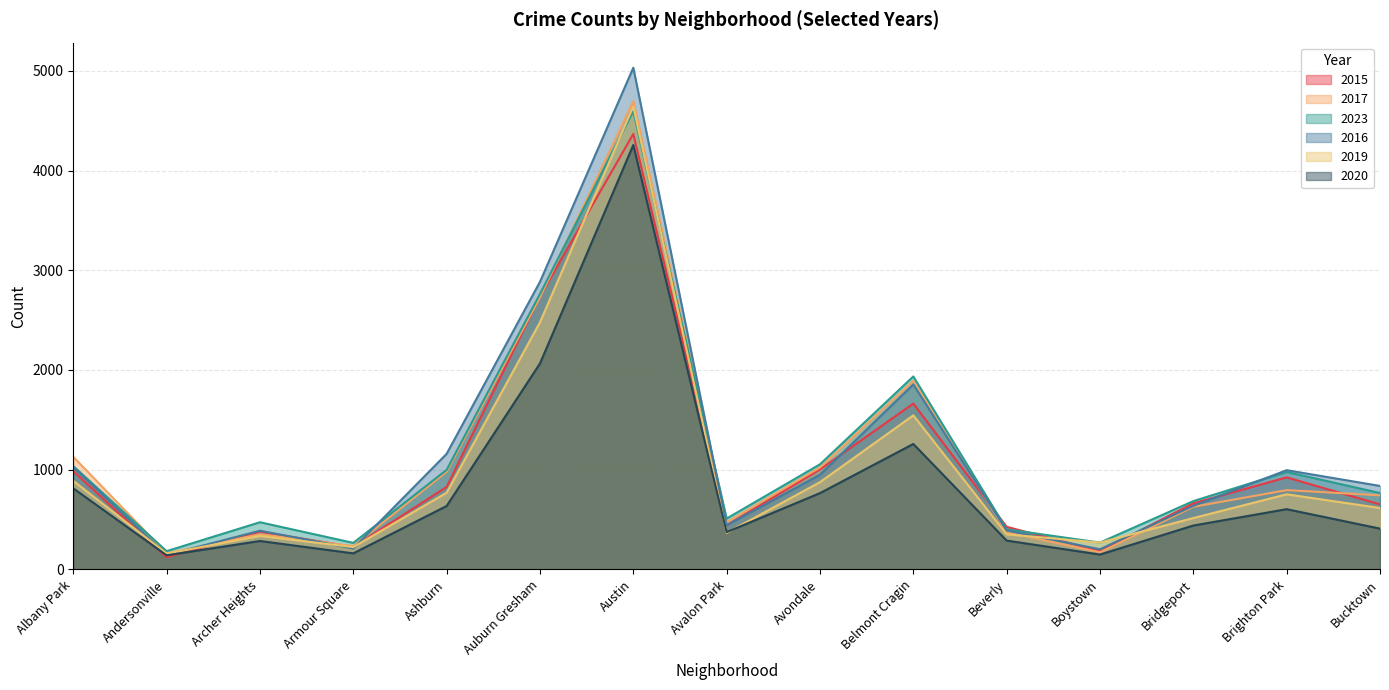

Does the chart display data point markers on the line(s)?

No